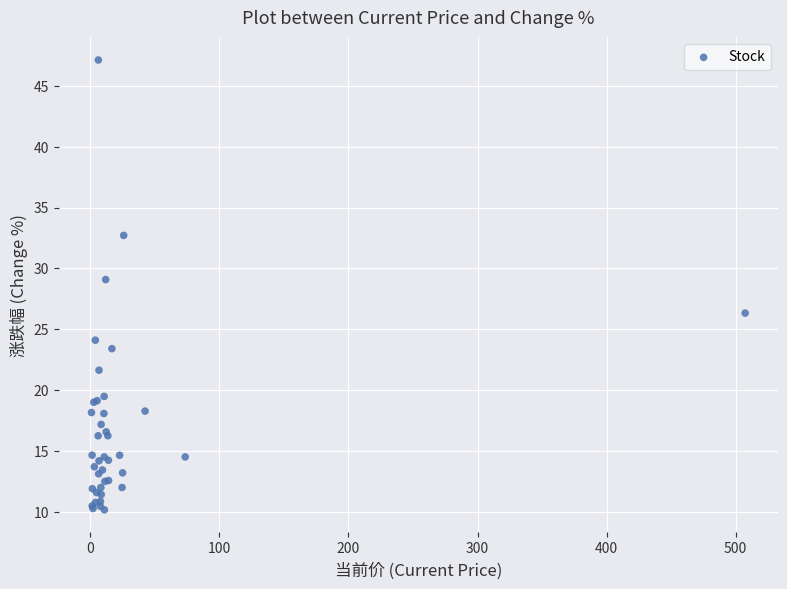

What Y value in the scatter plot is closest to 28?

29.1